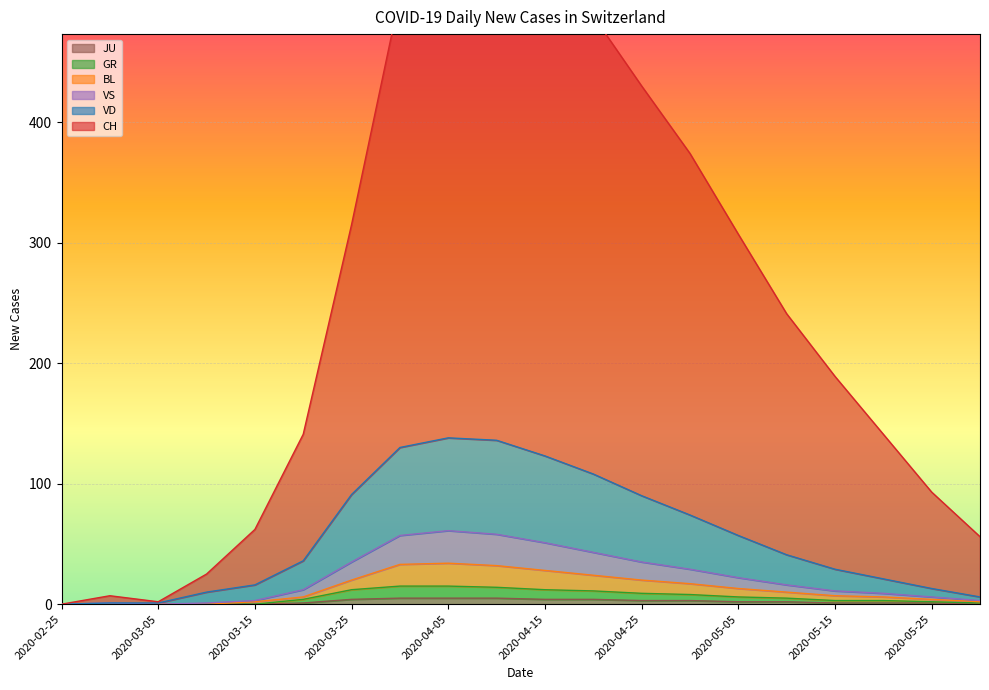

What is the label of the 19th point from the right?

2020-02-29